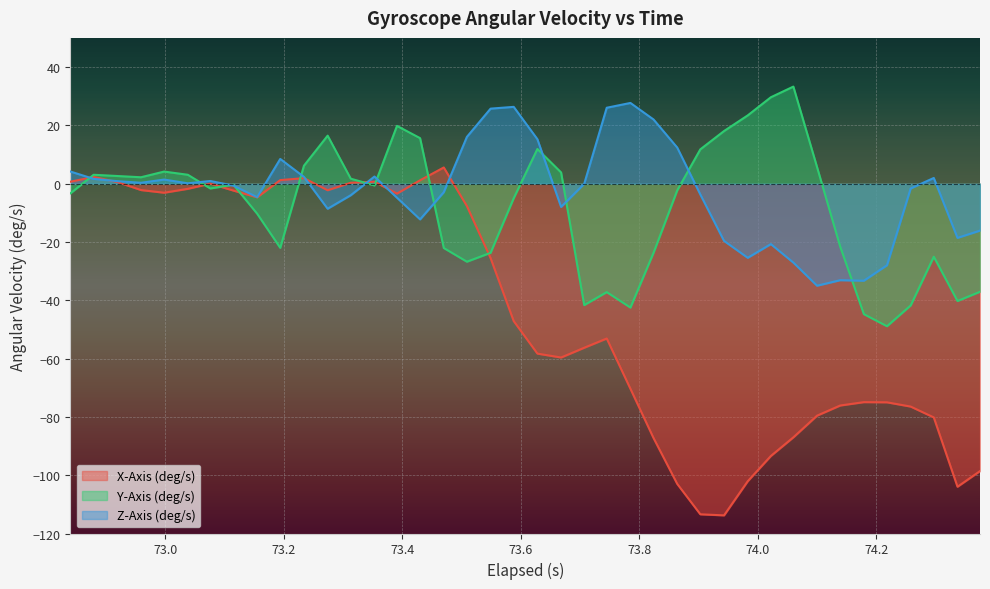

What is the minimum value for X-Axis (deg/s)?

-113.8